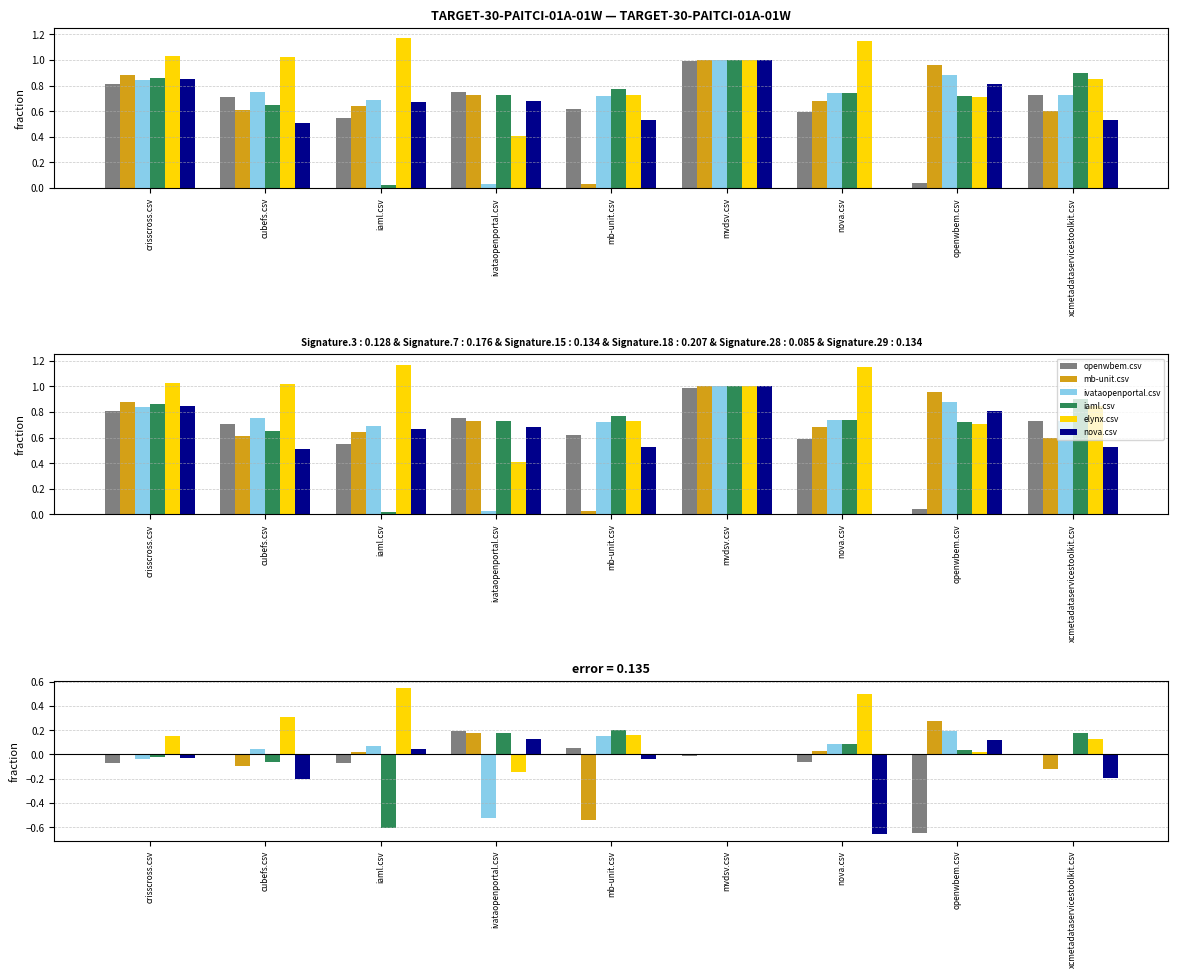

What is the label of the 1st bar from the right?

xcmetadataservicestoolkit.csv